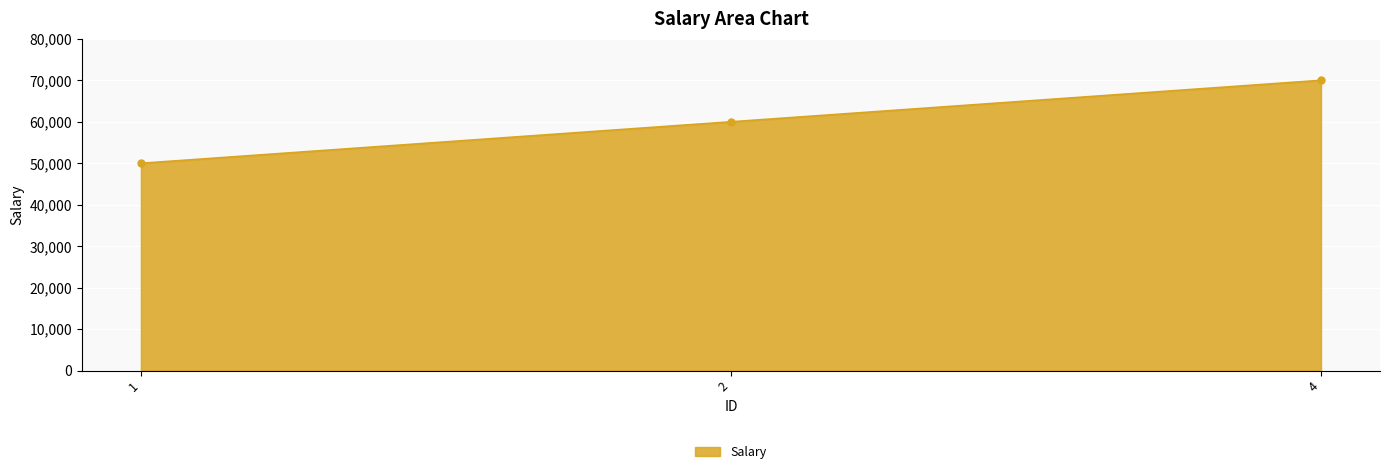

What is the ratio of the value at 1 to the value at 4?

0.7